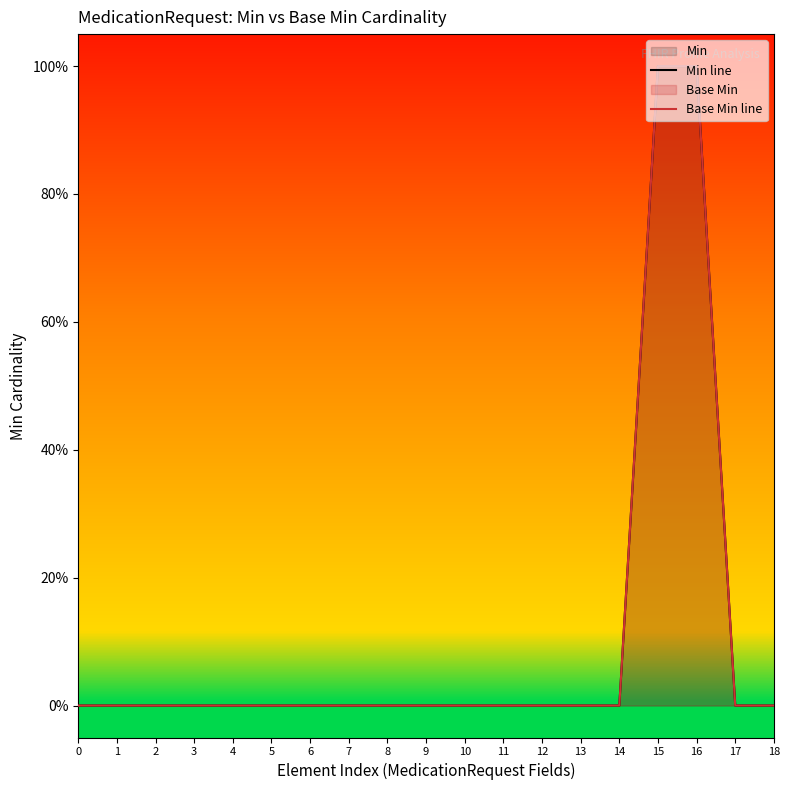

Which series has the largest range (max minus min)?

Min line